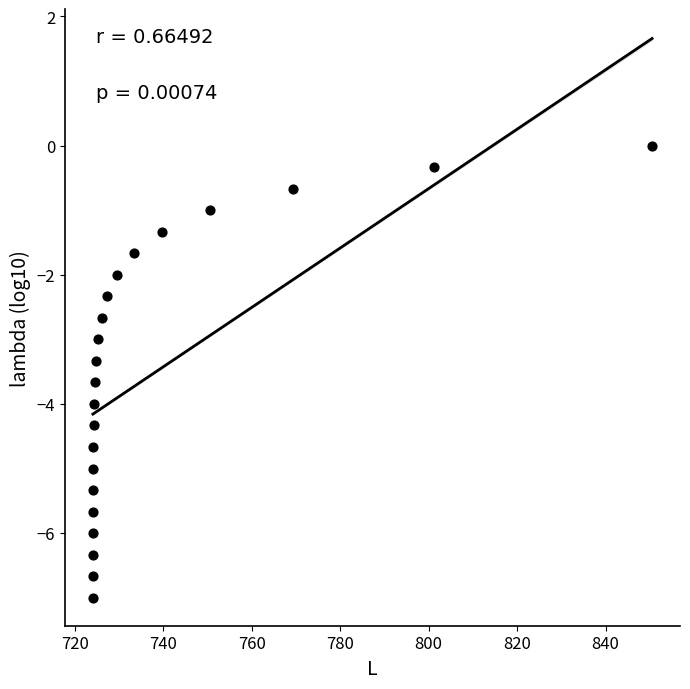

What is the range of Y values (max minus min)?

7.0